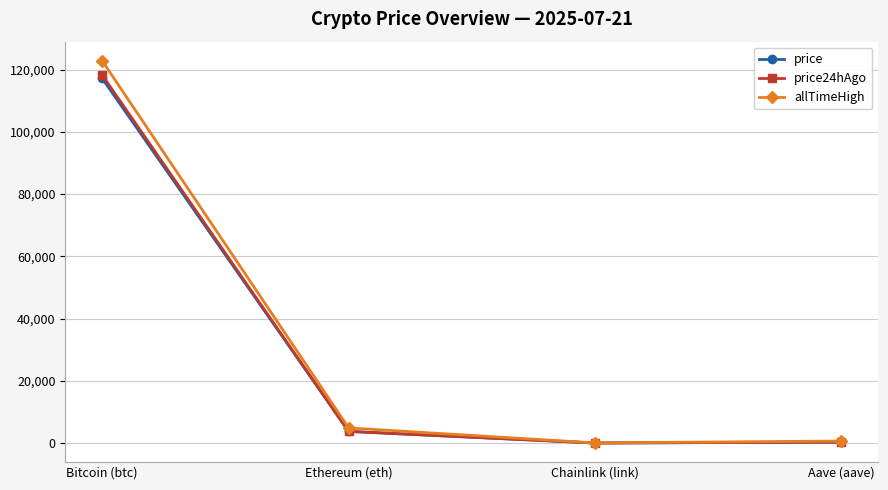

What is the difference between the maximum and minimum values in the allTimeHigh series?

122785.3